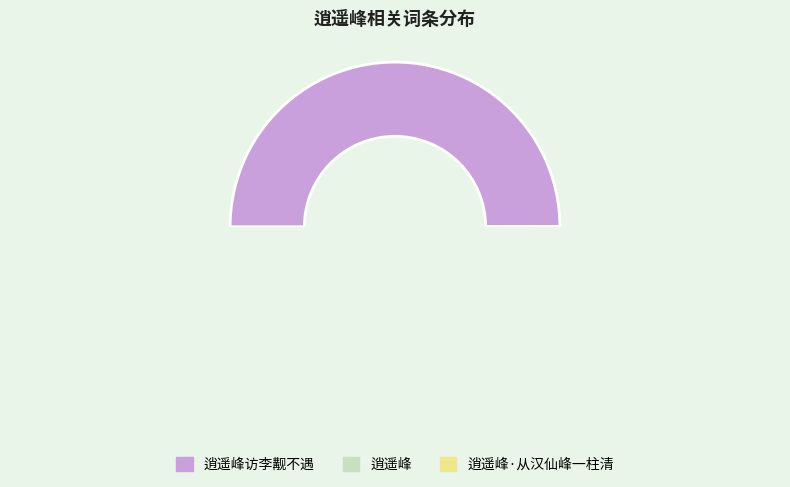

Which slice is the smallest?

逍遥峰·从汉仙峰一柱清